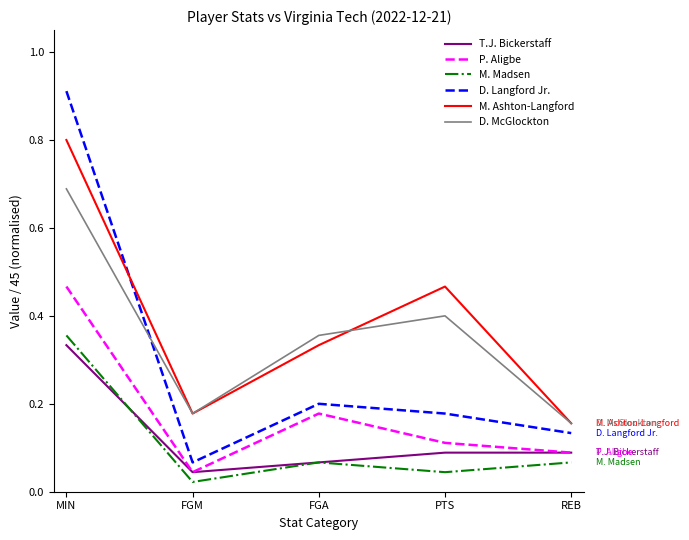

Does the chart have visible grid lines?

No